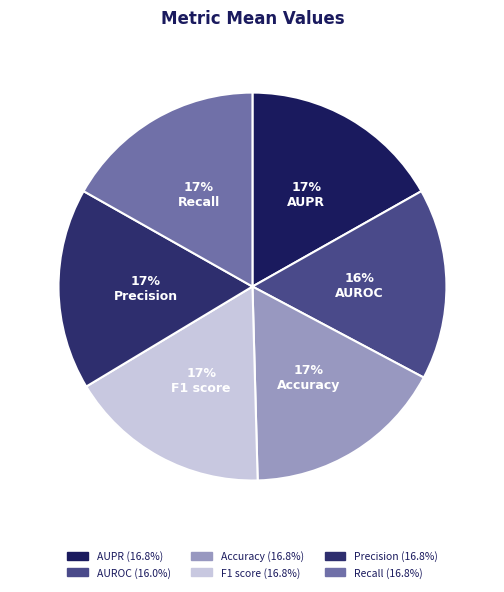

Count the number of slices in the pie.

6